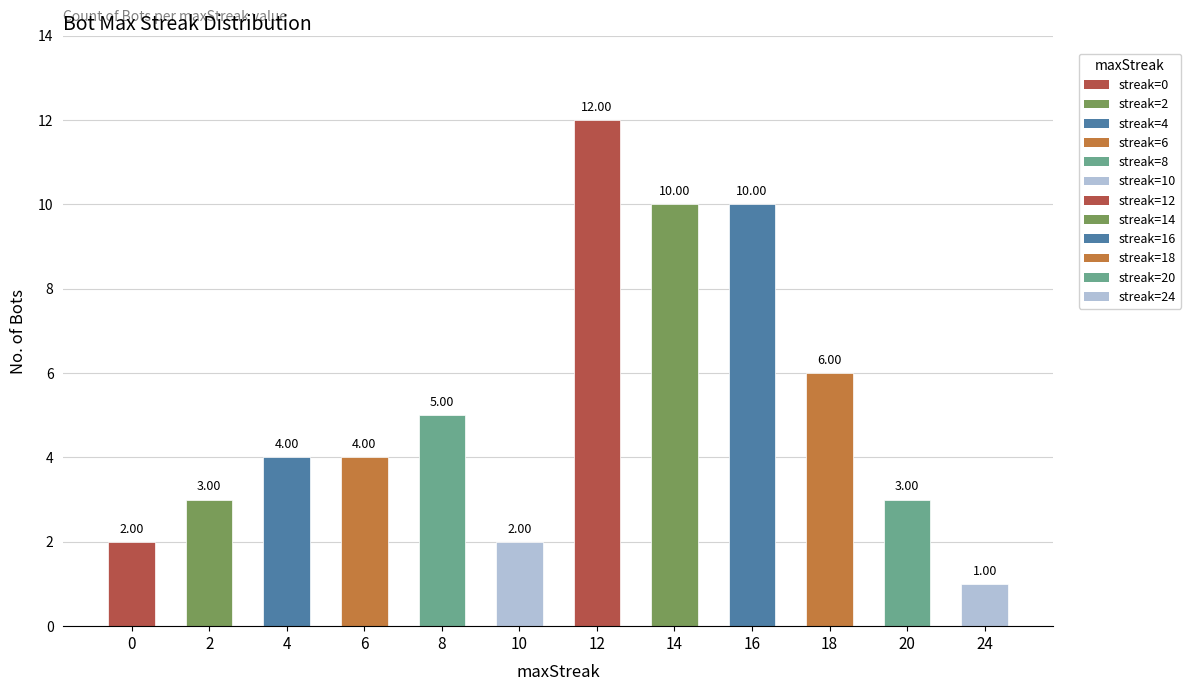

How many bars are there in total?

12